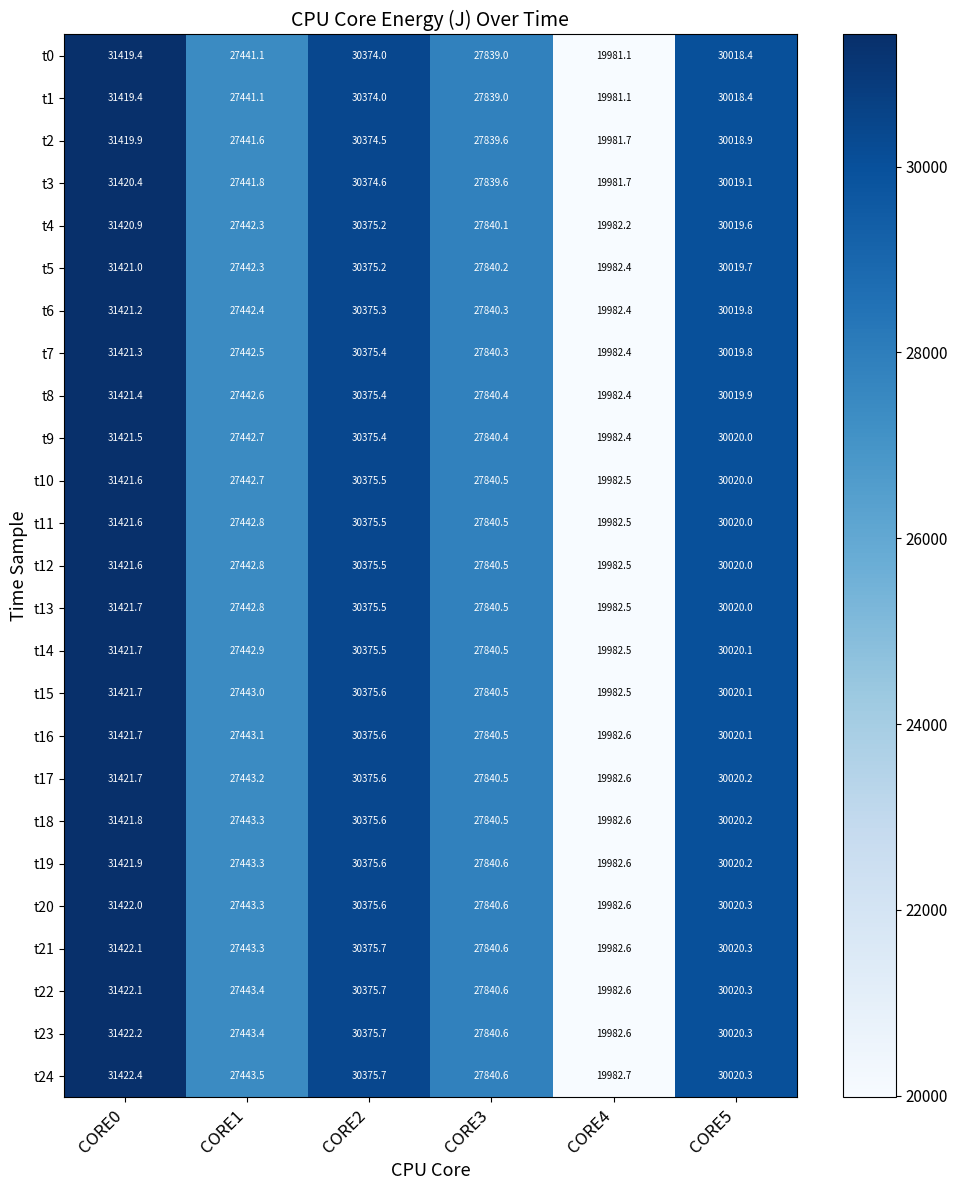

Rank the categories by t17 value from lowest to highest.

CORE4, CORE1, CORE3, CORE5, CORE2, CORE0